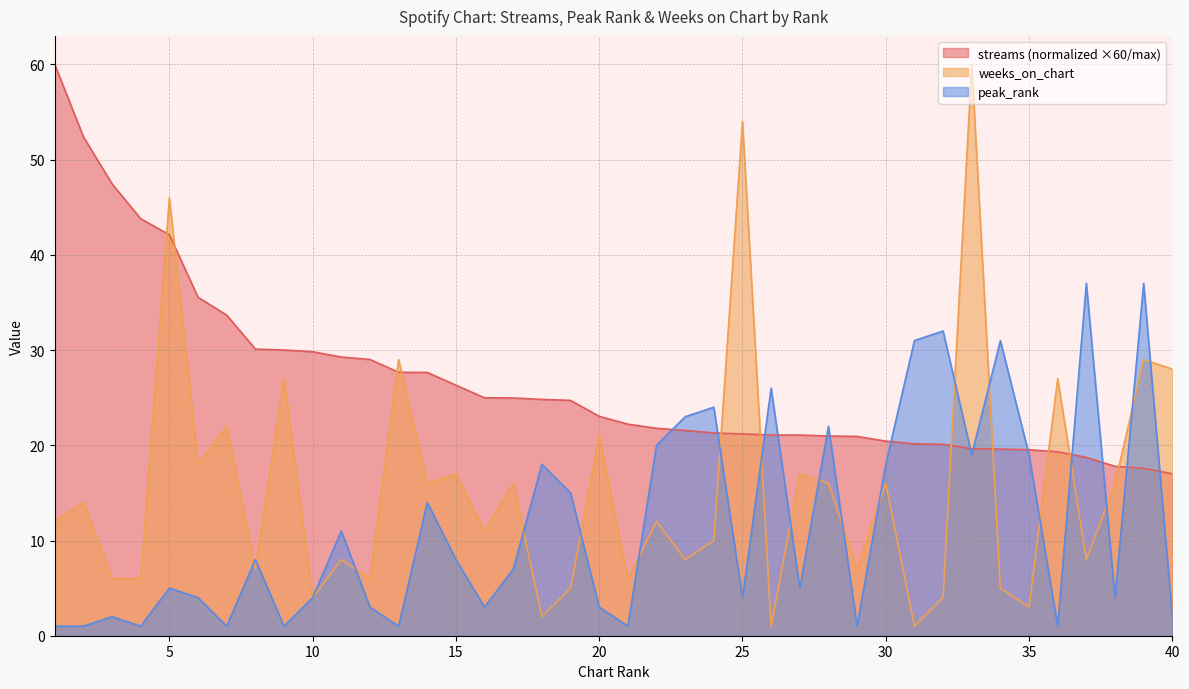

At which label is peak_rank closest to 19?

33